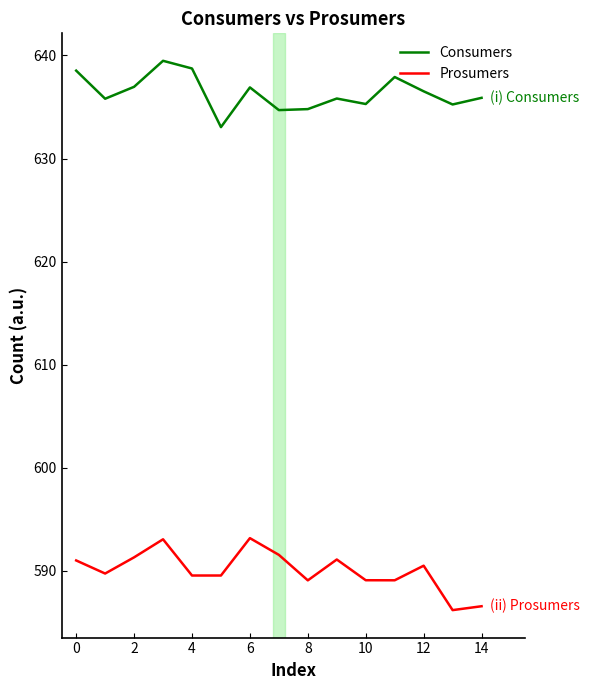

Rank the series by their maximum value, from lowest to highest.

Prosumers, Consumers